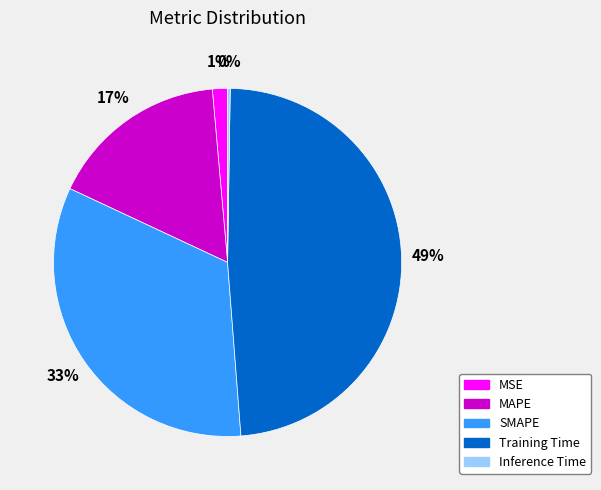

To the nearest percent, what is the combined percentage of Training Time and SMAPE?

82%